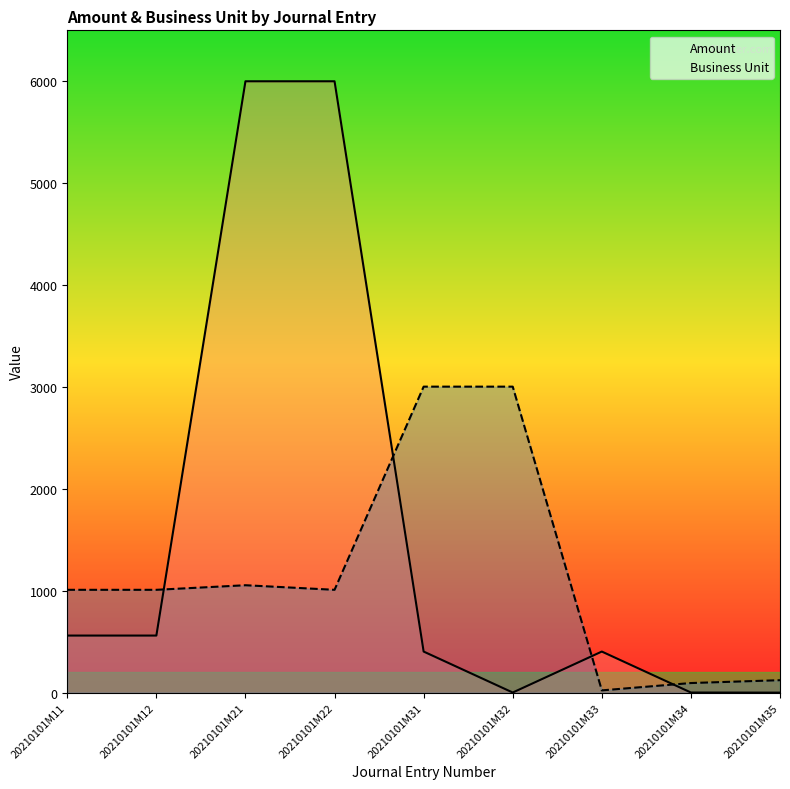

Which series has the widest spread of values?

Amount